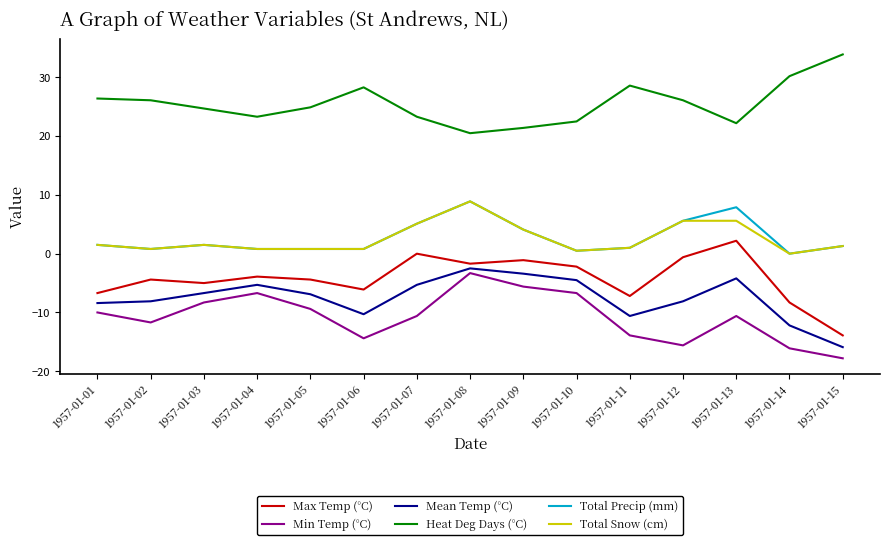

At which category does the chart reach its minimum across all series?

1957-01-15